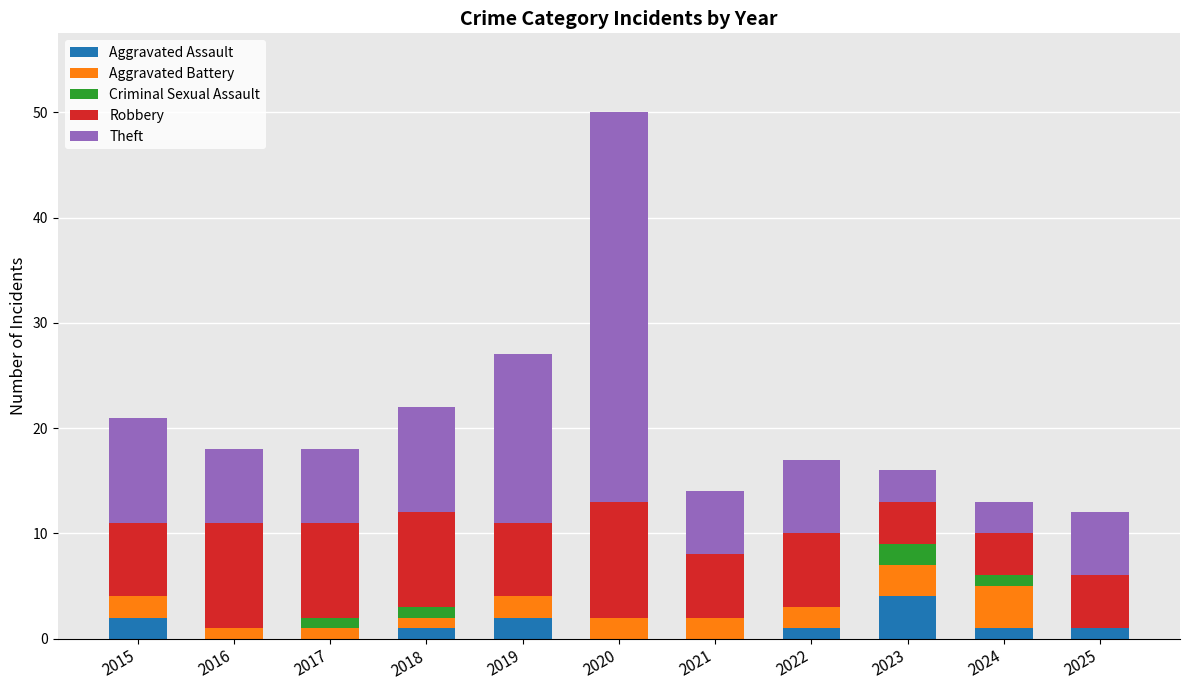

At which category is the sum across all series the highest?

2020